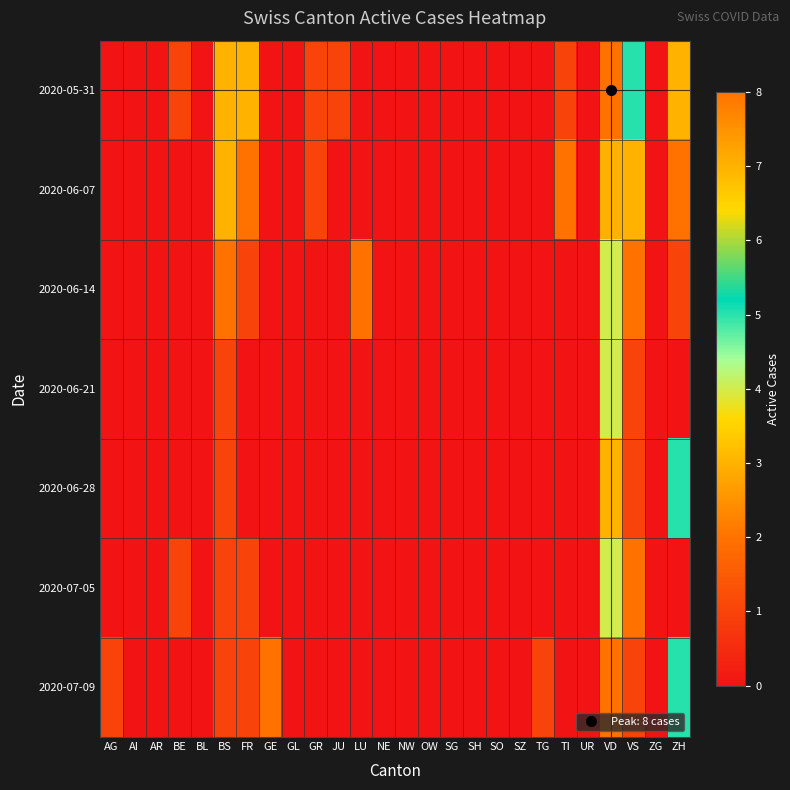

Which has a higher value, SO or UR?

SO